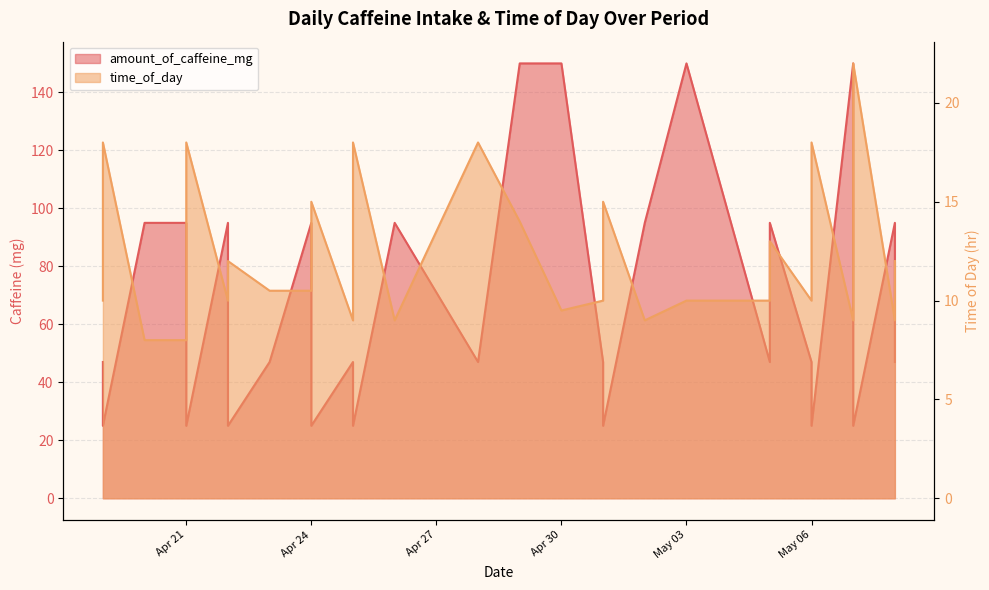

Which label corresponds to the smallest value in the chart?

2024-04-20